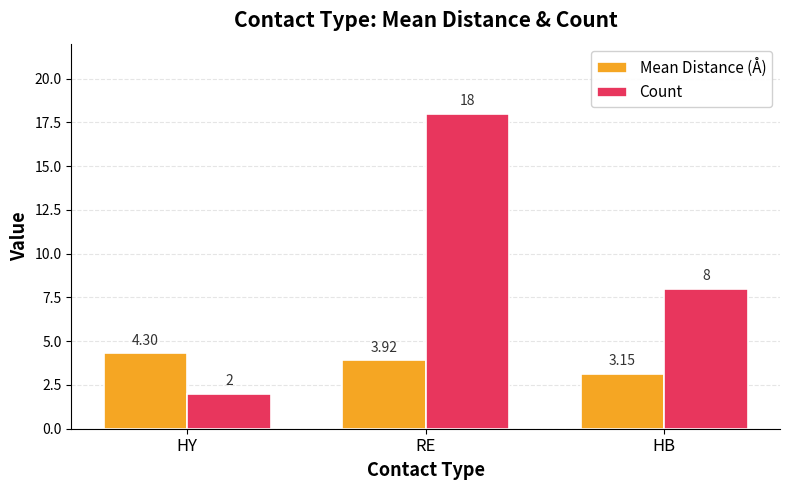

Which series changed the most between RE and HB?

Count